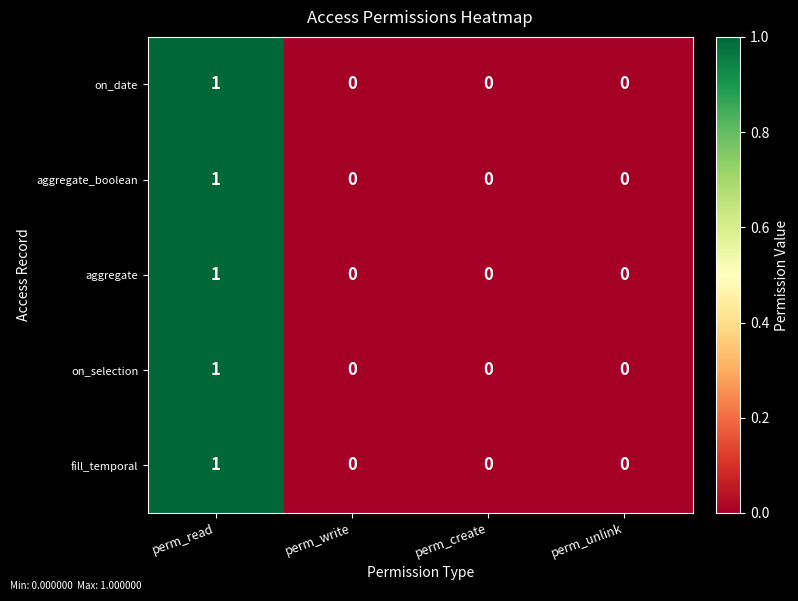

The fill_temporal series shows 0 at perm_write. True or false?

True